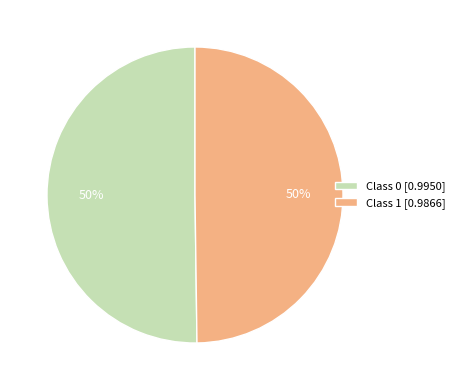

How many slices are in this pie chart?

2